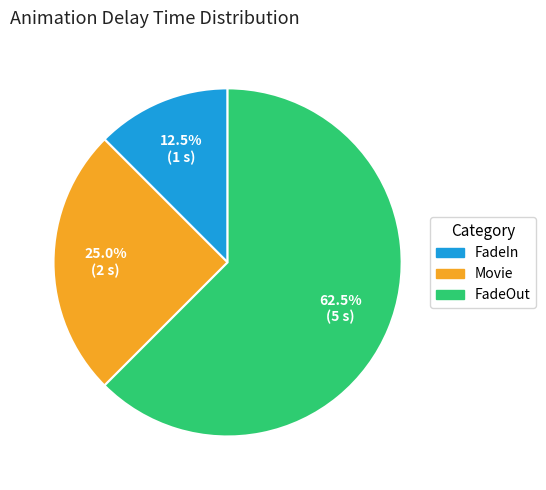

To the nearest percent, what is the difference between the largest and smallest slice percentages?

50%